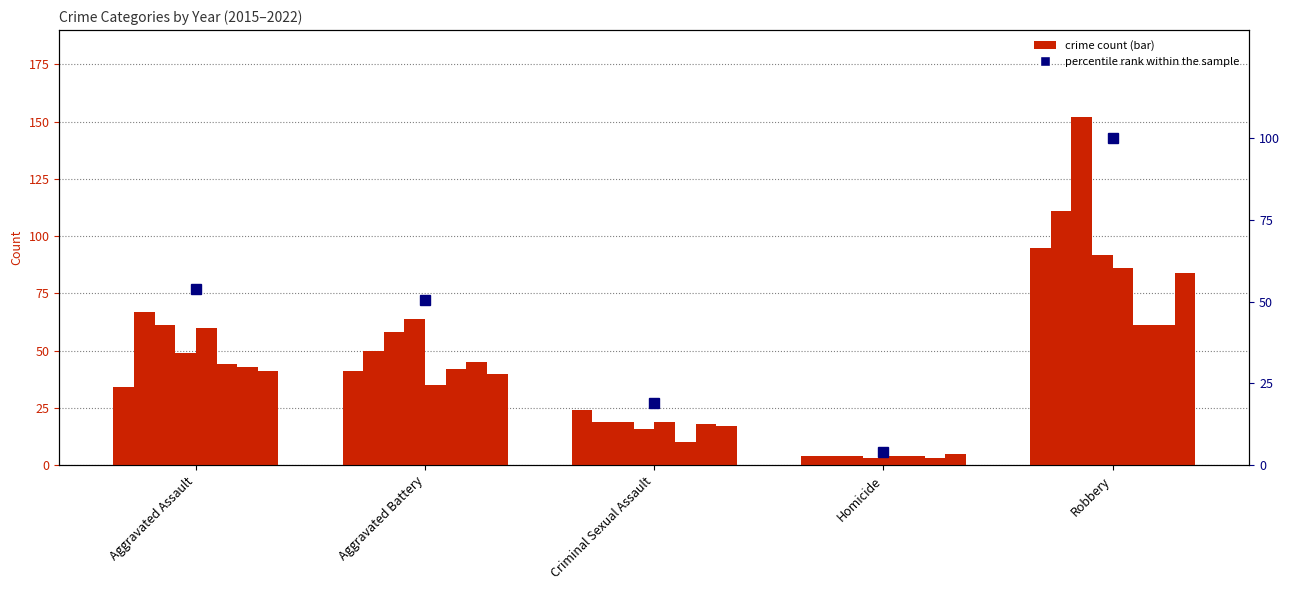

How many data points are above 50?

3